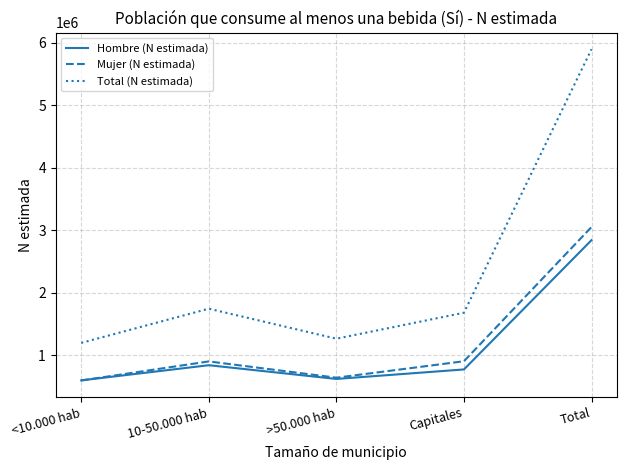

Count the number of data series in this chart.

3